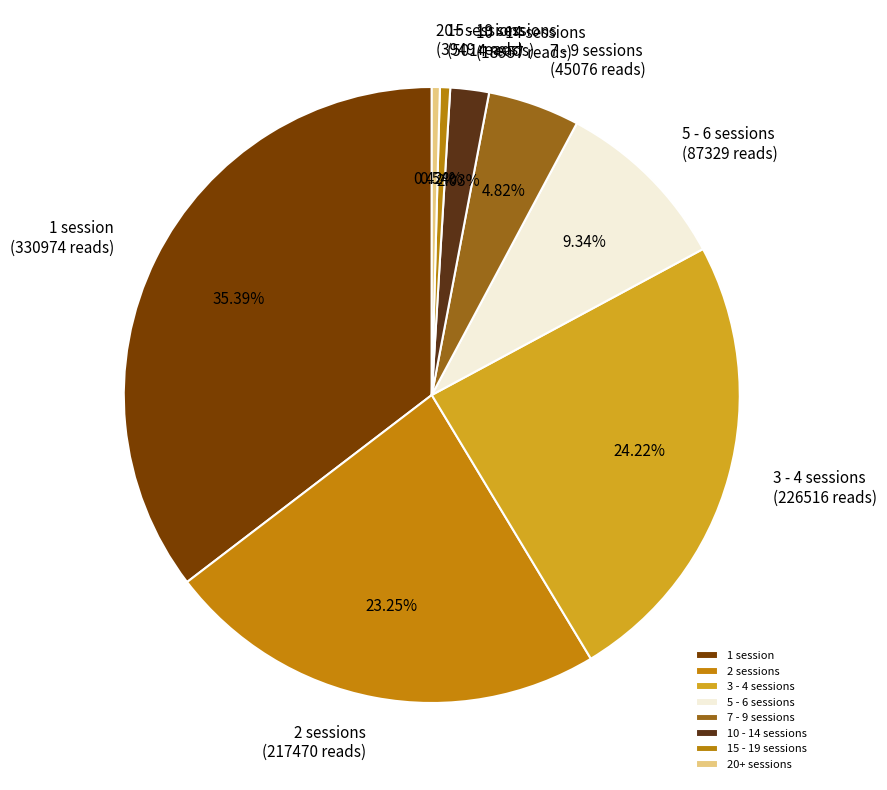

Does 7 - 9 sessions represent more than half of the total?

No